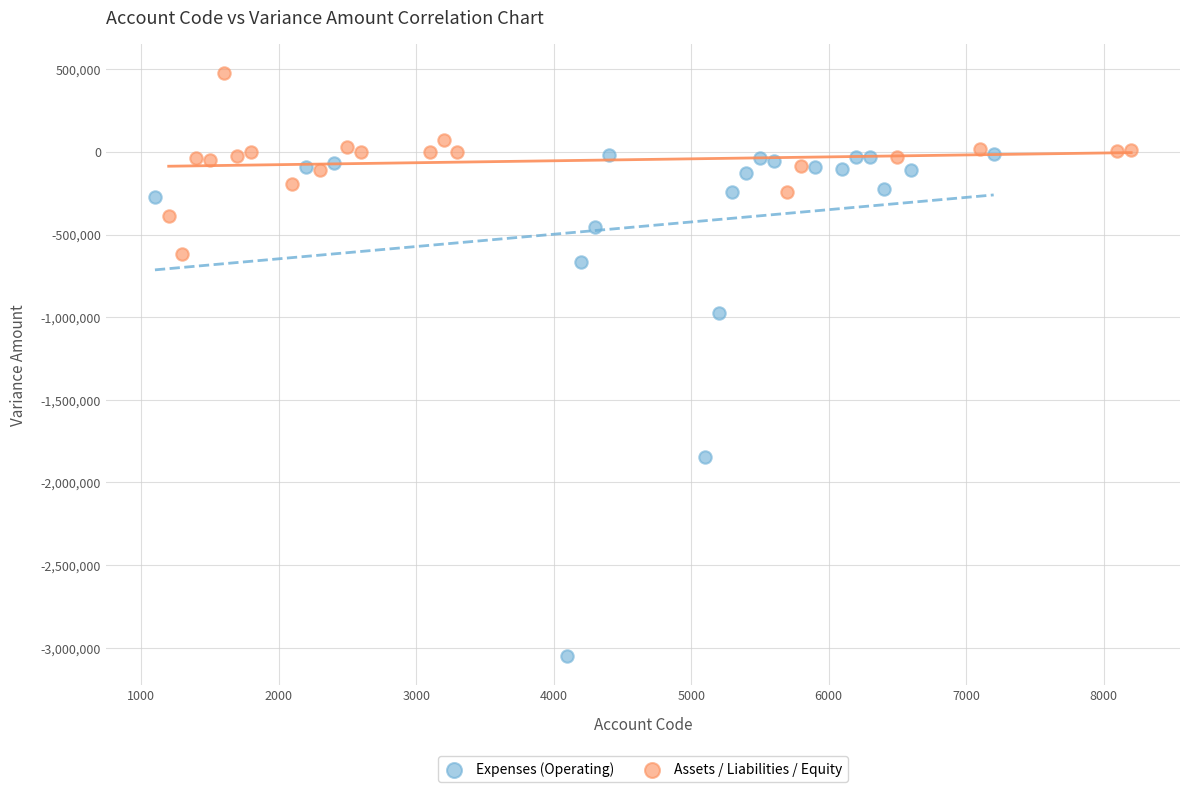

Which series reaches the minimum Y coordinate?

Expenses (Operating)